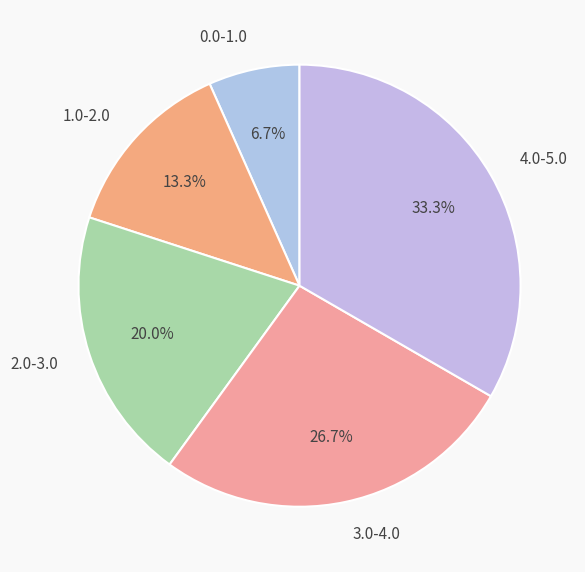

How much of the chart is everything except 3.0-4.0?

73.3%